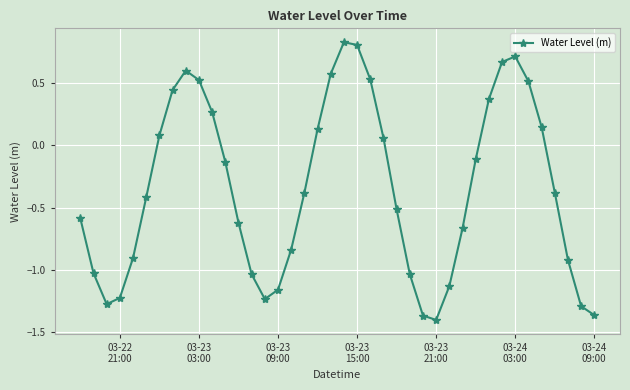

What is the average value?

-0.3